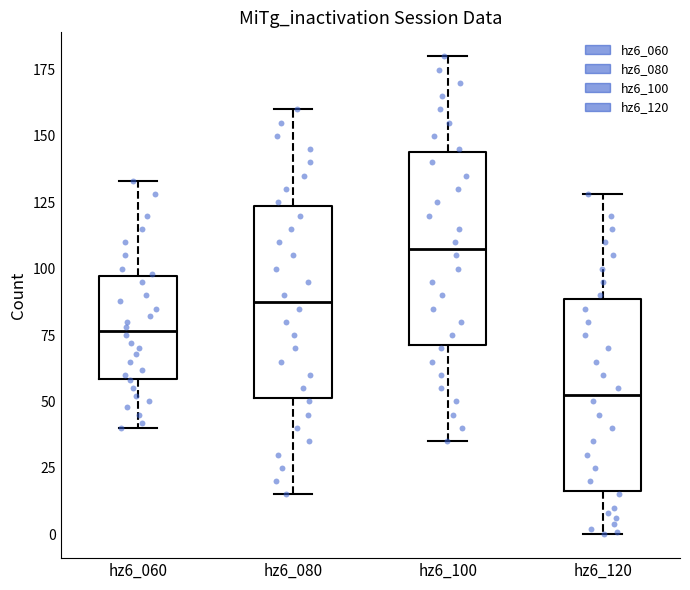

Reading left to right, transcribe this box plot: for each box, give where its median line is, the range the box spans, and where its two whiskers end, as read against the y-axis. The values are not printed on the chart, so give them approximately, as read against the axis.

hz6_060: median 75, box 60 to 95, whiskers 40 to 135
hz6_080: median 90, box 50 to 125, whiskers 15 to 160
hz6_100: median 110, box 70 to 145, whiskers 35 to 180
hz6_120: median 55, box 15 to 90, whiskers 0 to 130